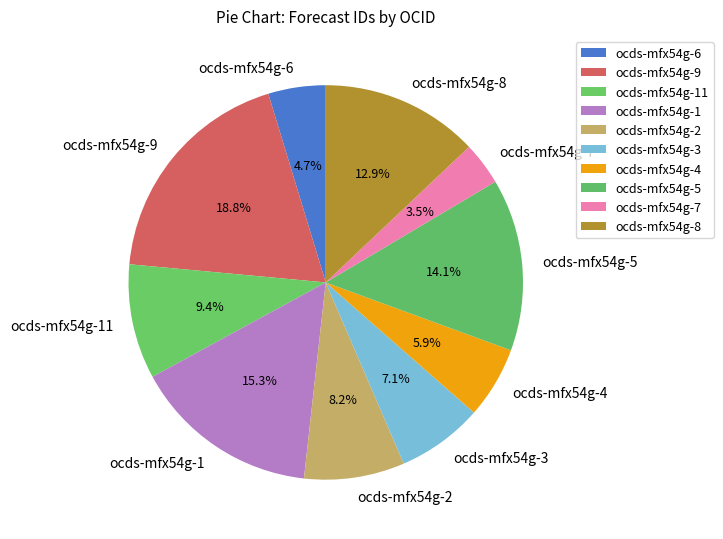

To the nearest percent, what is the difference between the ocds-mfx54g-7 and ocds-mfx54g-2 slice percentages?

5%